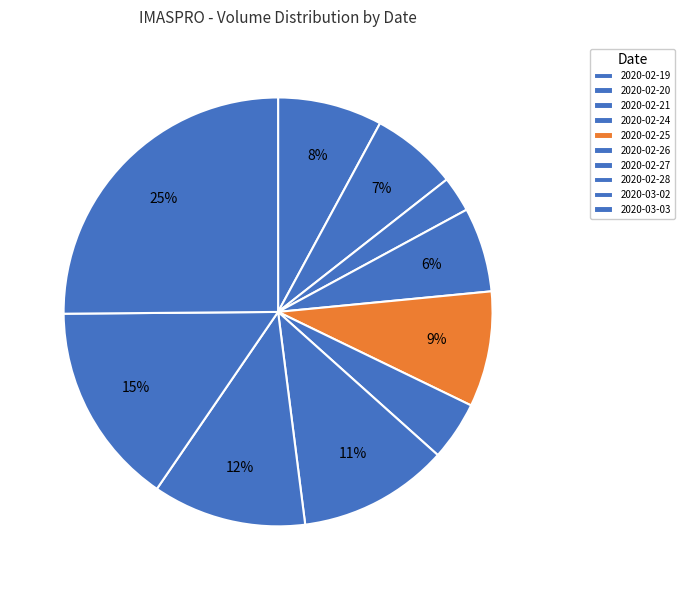

Rank the categories by value from highest to lowest.

2020-03-03, 2020-03-02, 2020-02-28, 2020-02-27, 2020-02-25, 2020-02-19, 2020-02-20, 2020-02-24, 2020-02-26, 2020-02-21